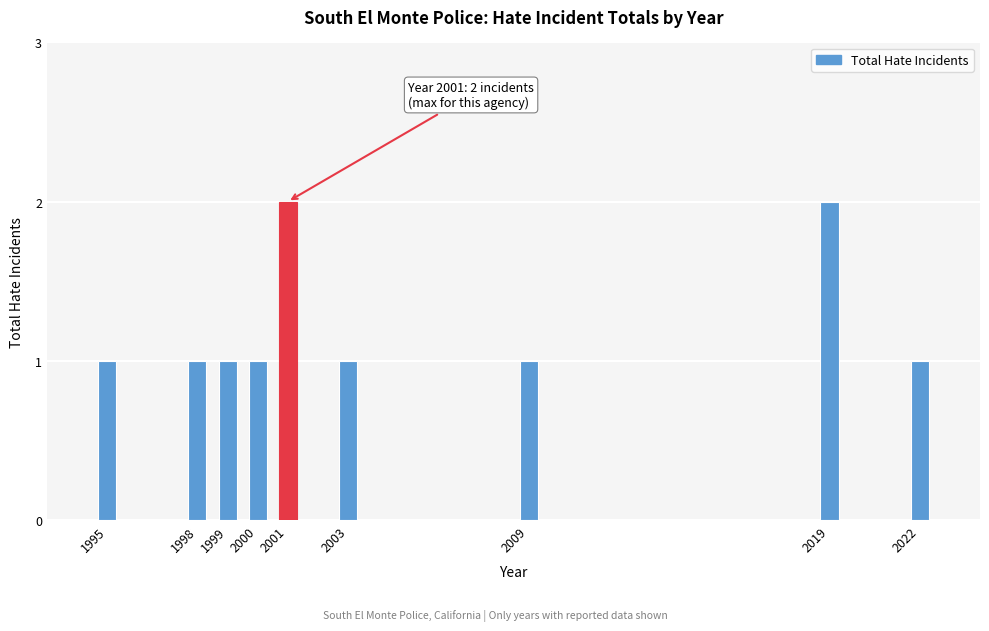

Reading left to right, what are all the values shown in this chart?

1	1	1	1	2	1	1	2	1